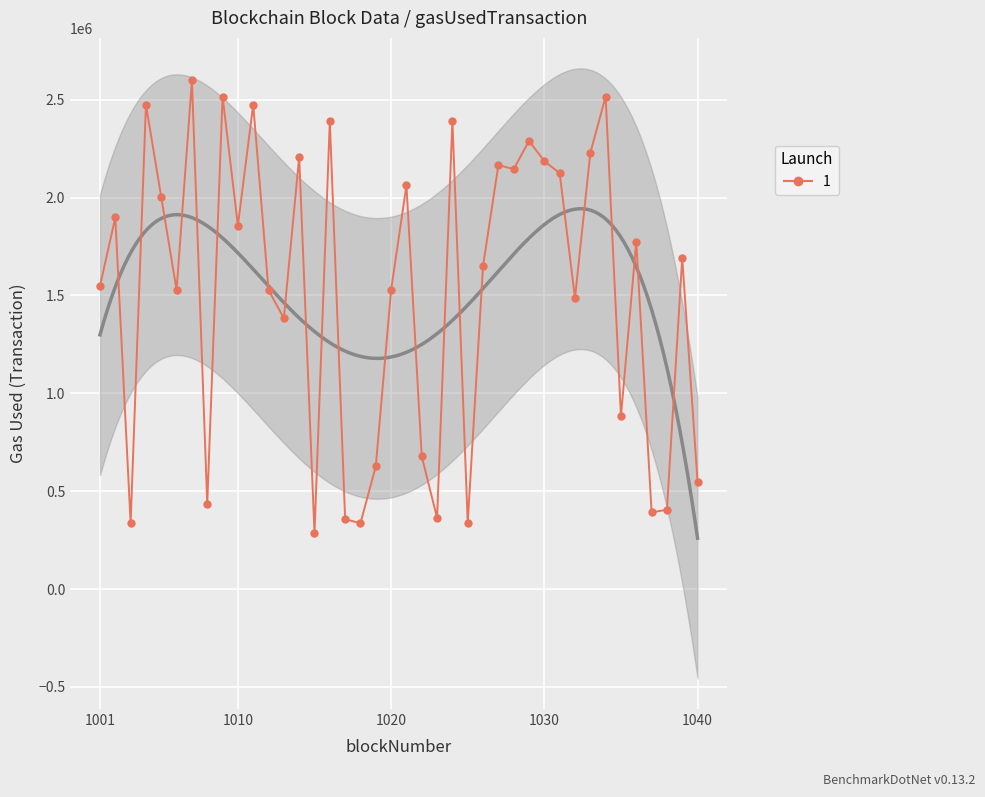

At which category does the data reach its first local peak?

1002